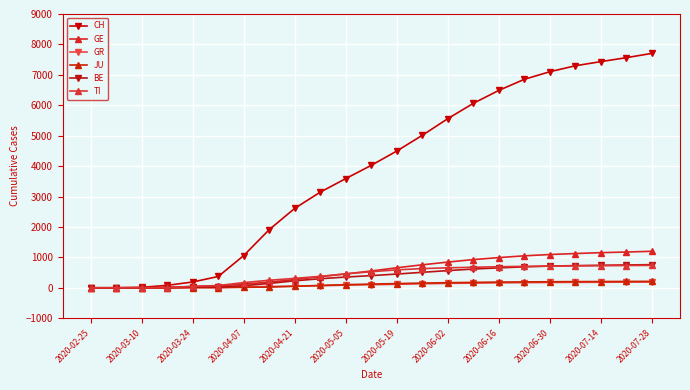

How many distinct data groups are displayed?

6